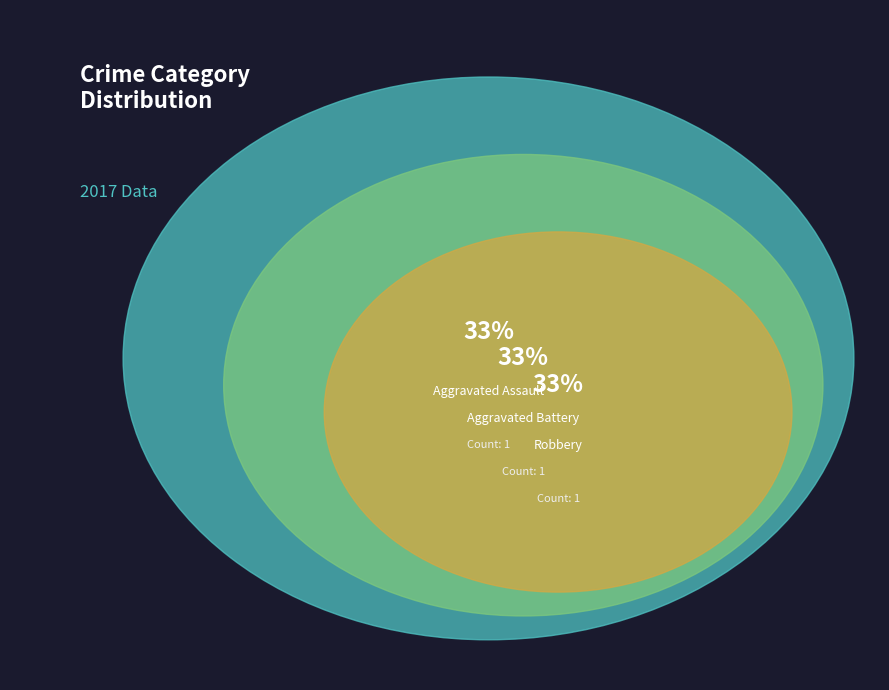

What percentage is the Aggravated Battery slice, to the nearest percent?

33%